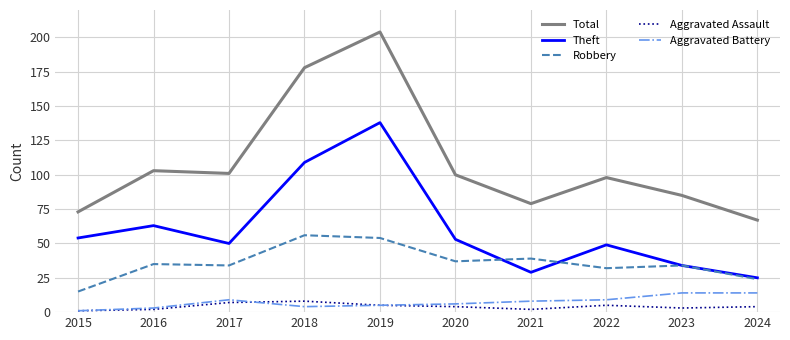

The value of Total at 2024 is 28. True or false?

False